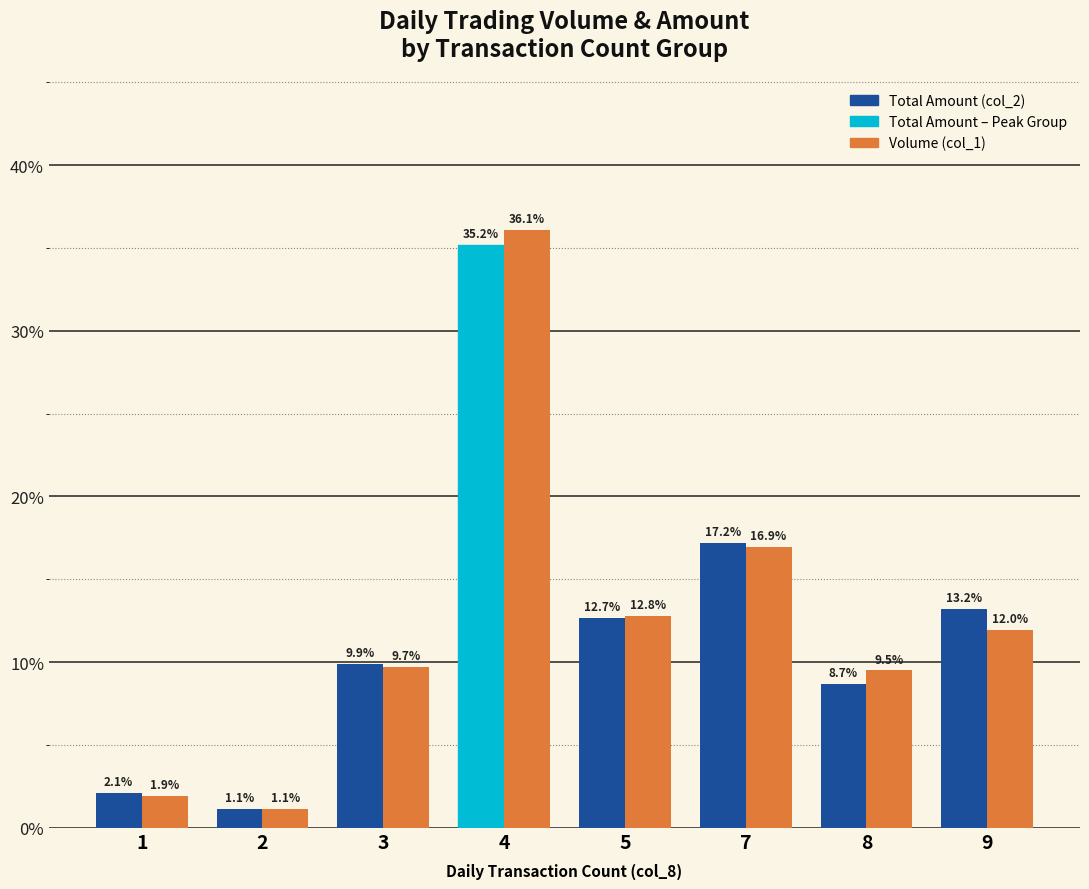

What is the total value across all series at 1?

4.0